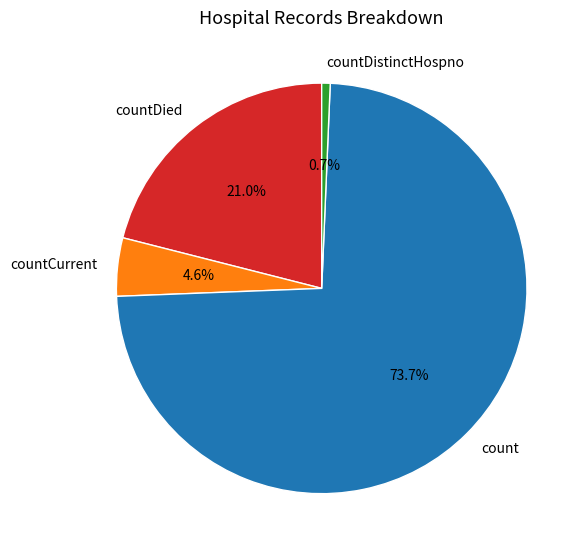

Does any single category account for the majority?

Yes